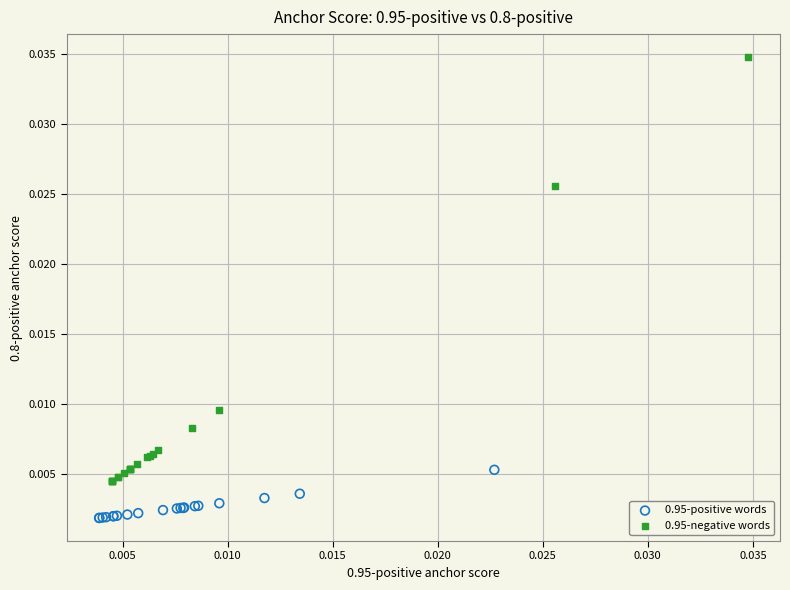

Which series reaches the maximum Y coordinate?

0.95-negative words